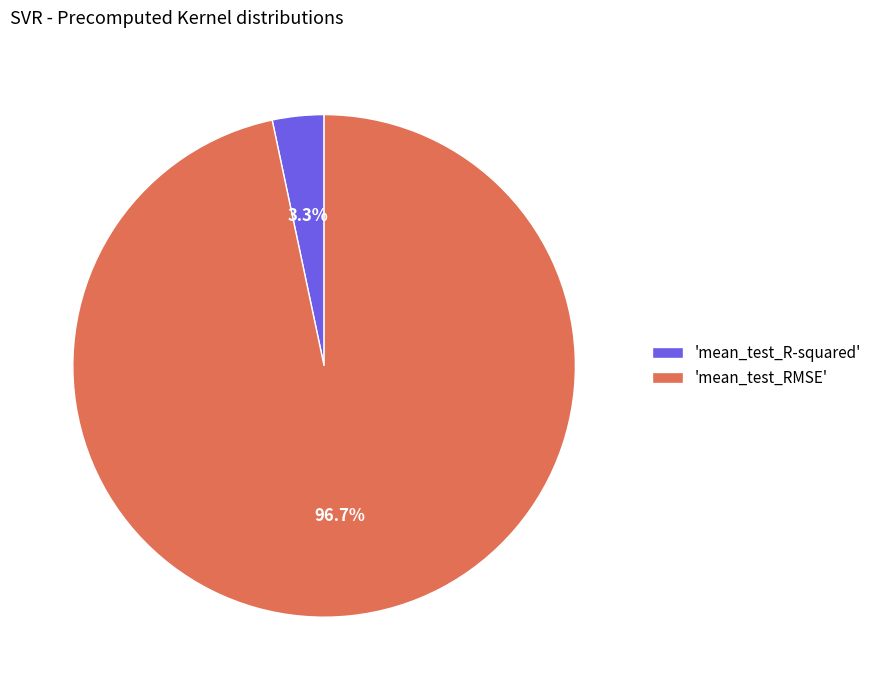

What portion of the pie excludes 'mean_test_RMSE'?

3.3%